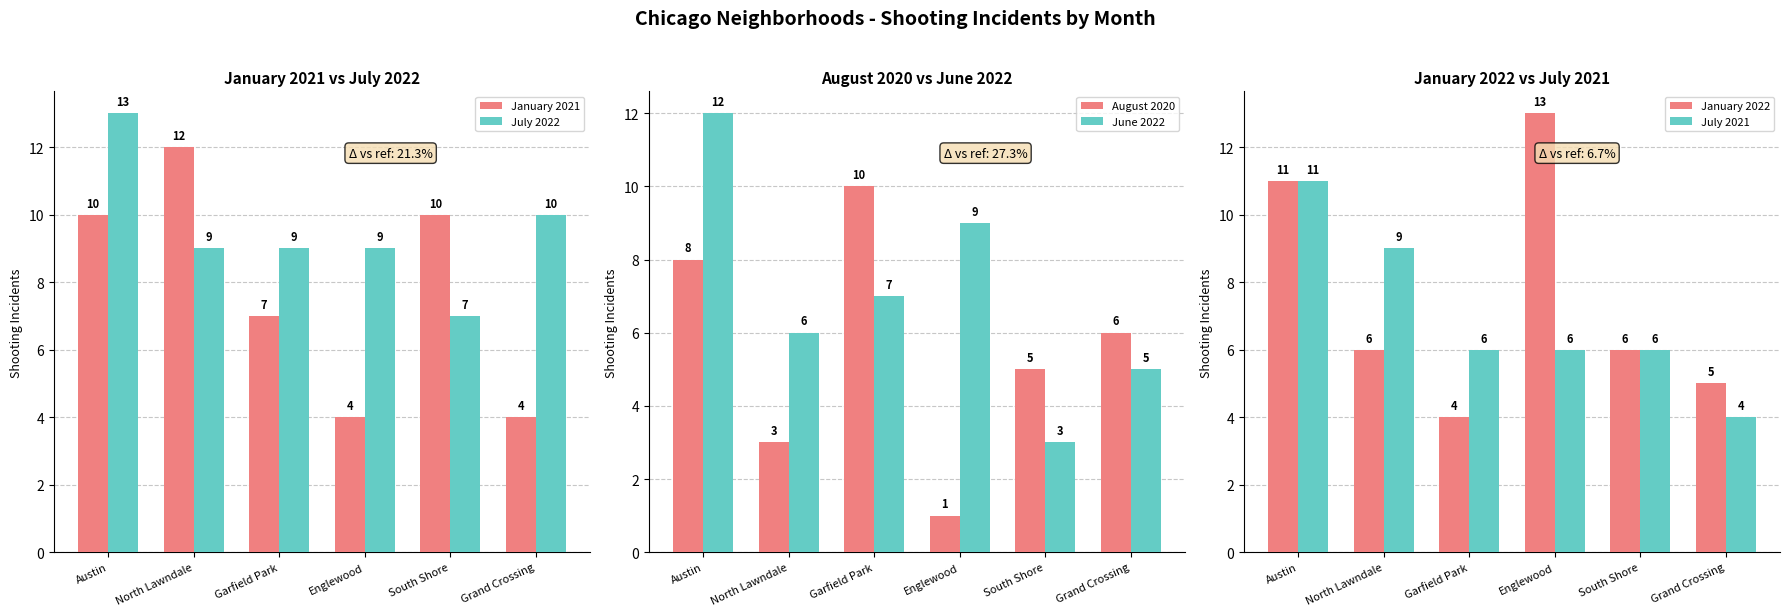

At which category is the sum across all series the highest?

Austin